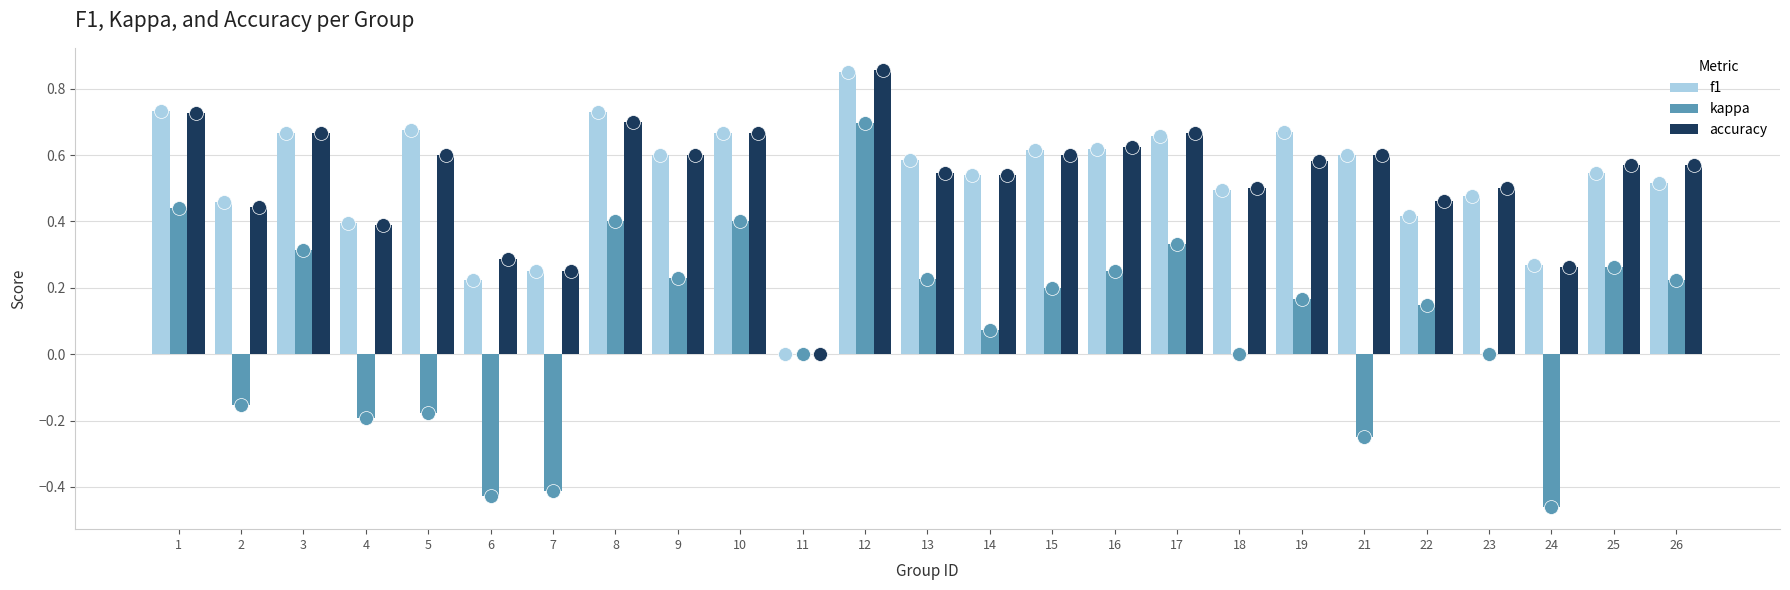

The kappa series shows 0.1 at 8. True or false?

False